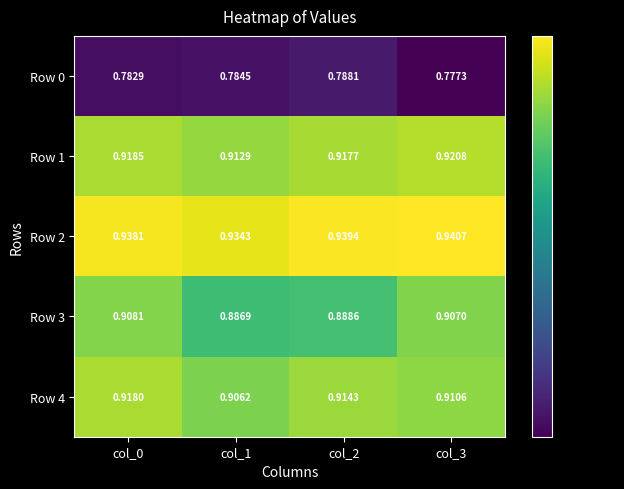

Is the value of Row 4 at col_1 greater than the value of Row 3 at col_0?

No